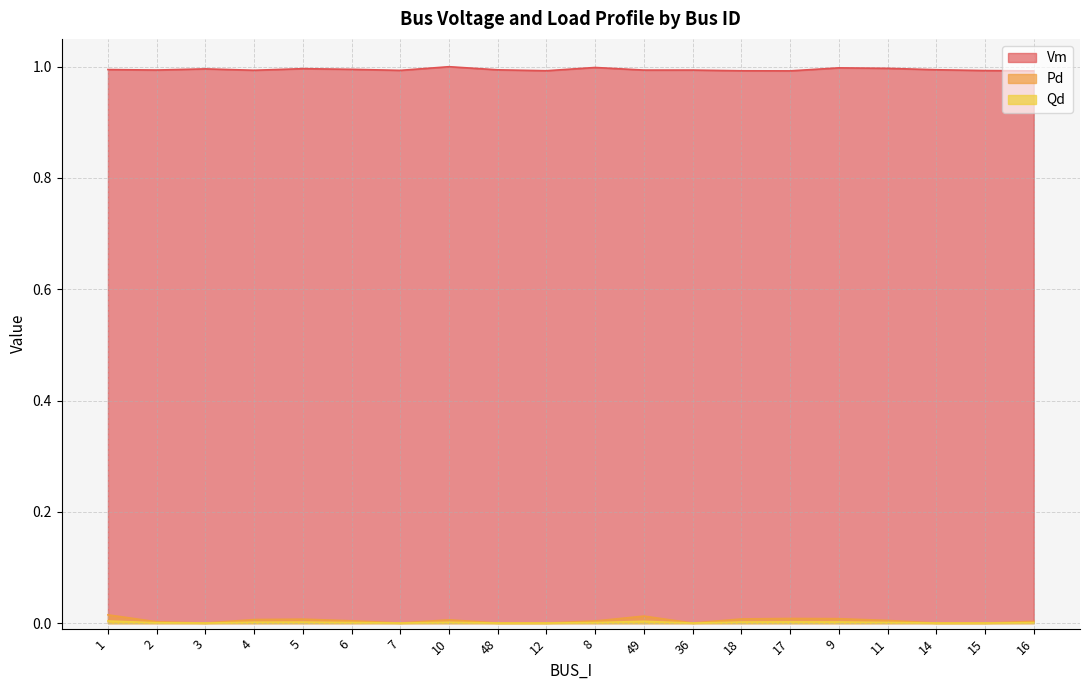

What value does the Vm series have at 16?

1.0